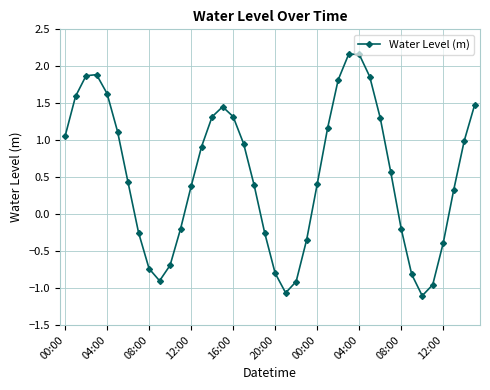

What is the value of the 14th point from the left?

0.9